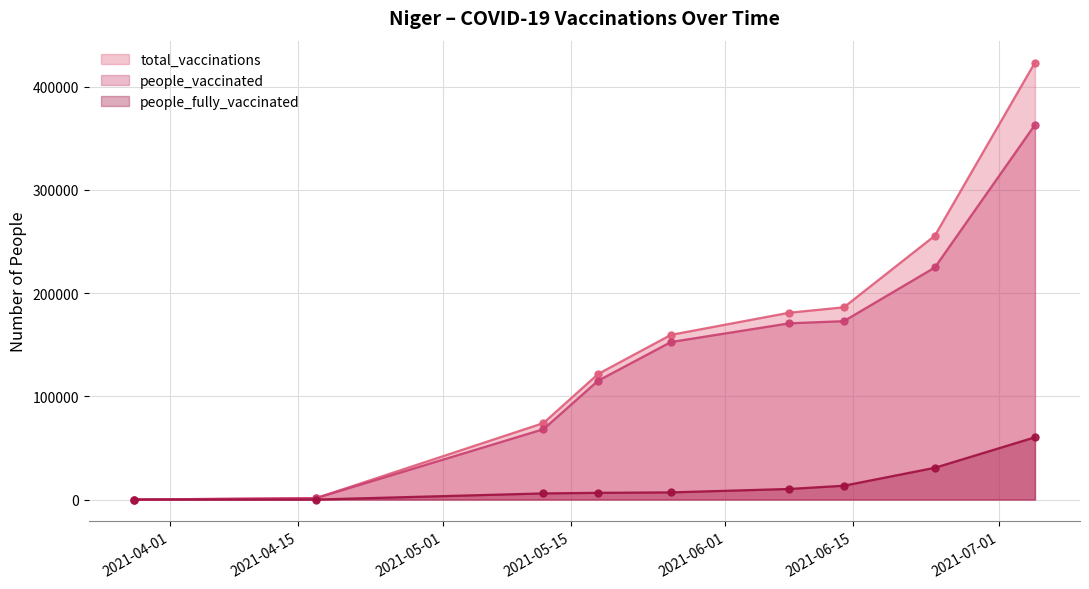

What is the sum of the people_fully_vaccinated values at 2021-06-08 and 2021-03-28?

10271